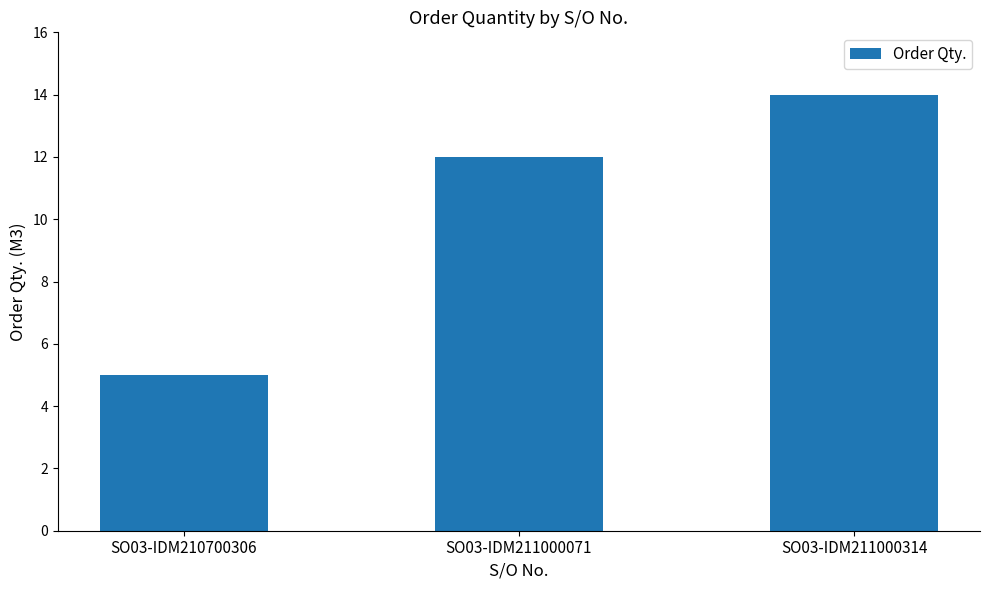

Count the values in the range 5 to 14.

3